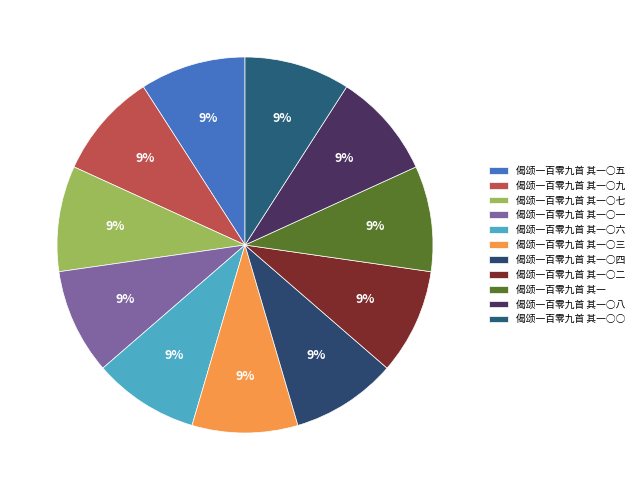

The 偈颂一百零九首 其一○五 slice represents 22% of the pie. True or false?

False